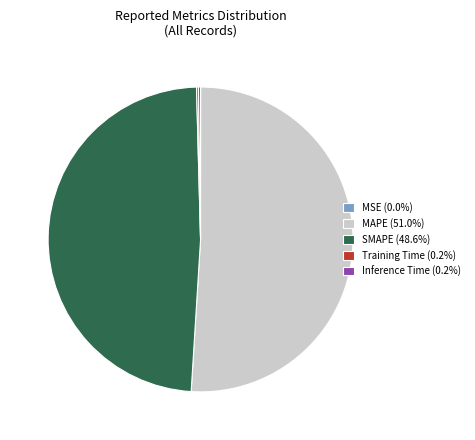

What is the ratio of the value at SMAPE to the value at MAPE?

1.0